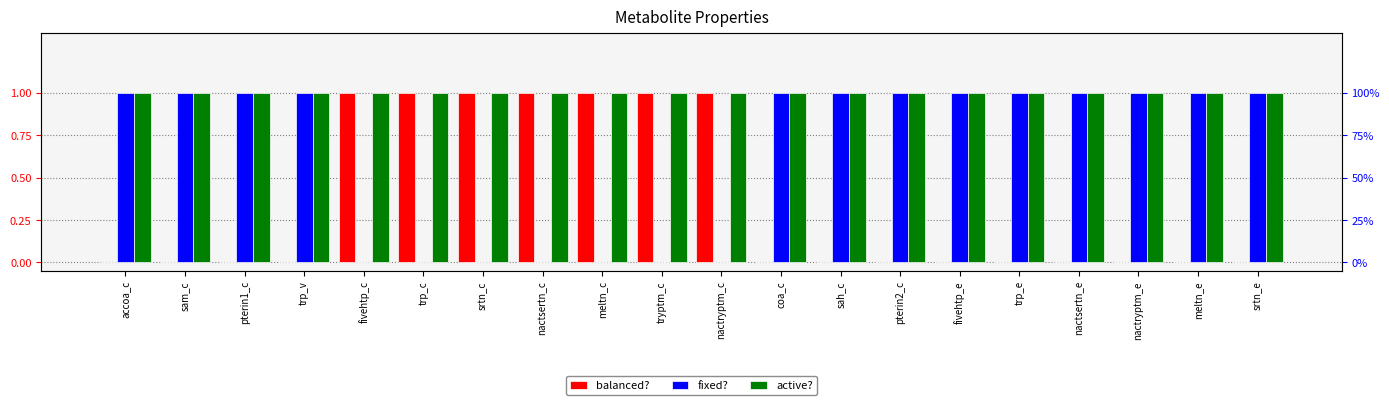

How many data points in balanced? are above 0?

7